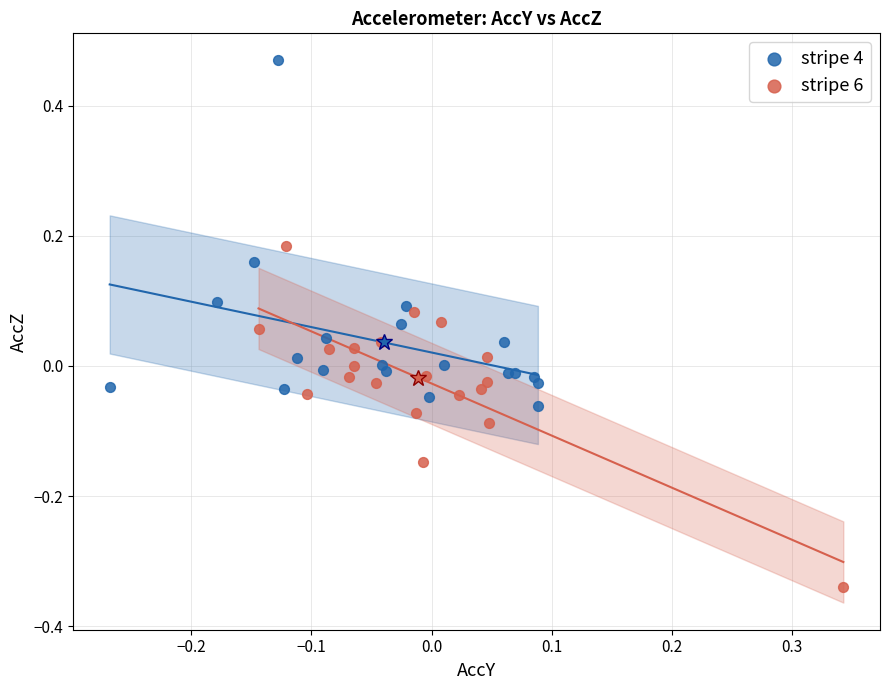

What are all the series names shown in the legend?

stripe 4, stripe 6